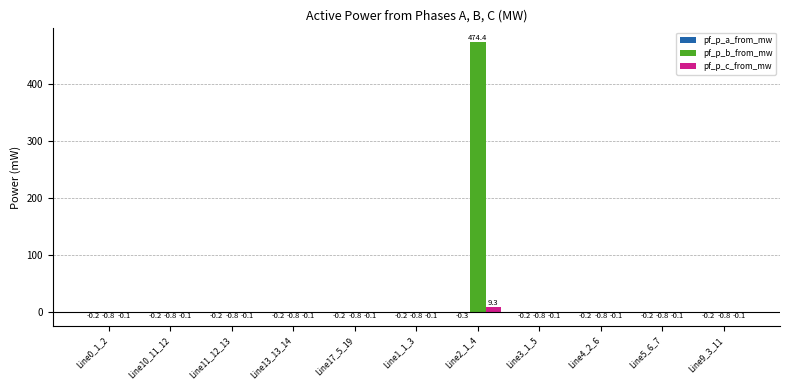

What is the highest value of the pf_p_c_from_mw series?

9.3